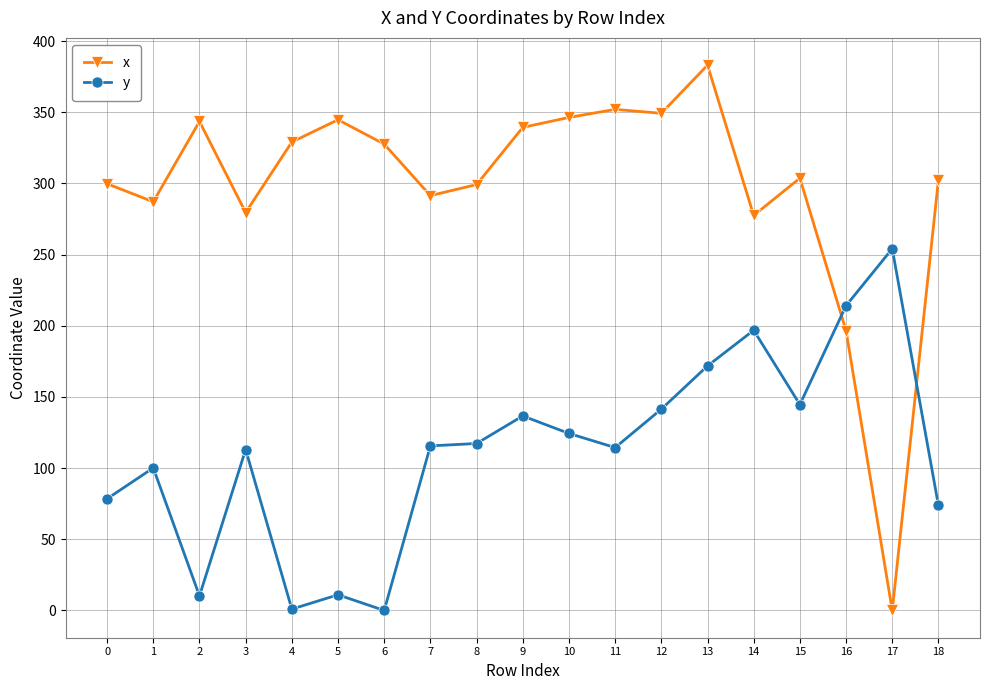

True or false: x has more than 1 points higher than both neighbors.

True